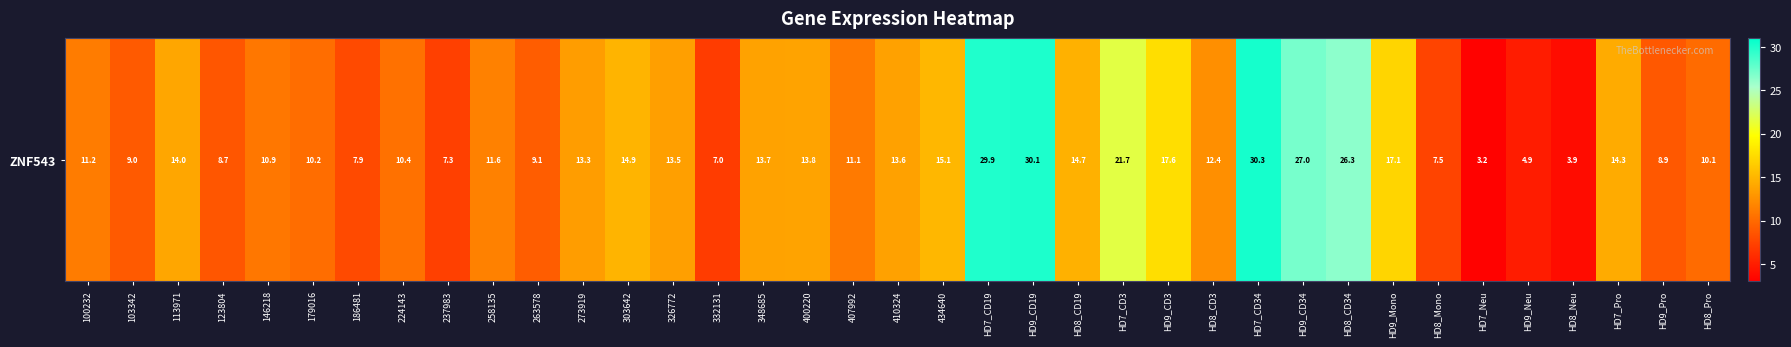

What is the greatest value displayed?

30.3